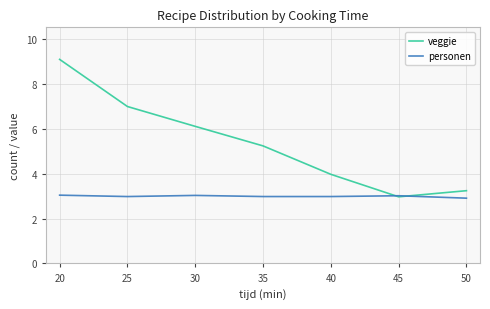

How many interior local valleys does the veggie series have?

1